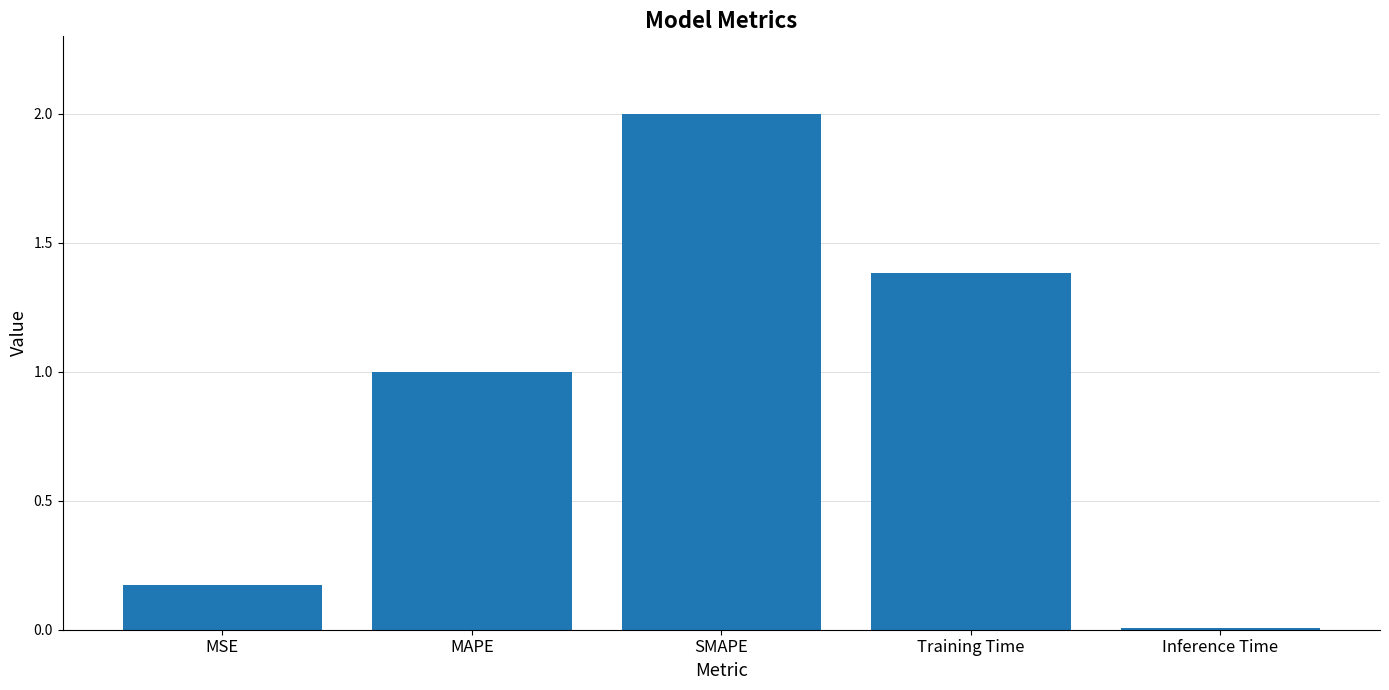

Between SMAPE and MSE, which is larger?

SMAPE